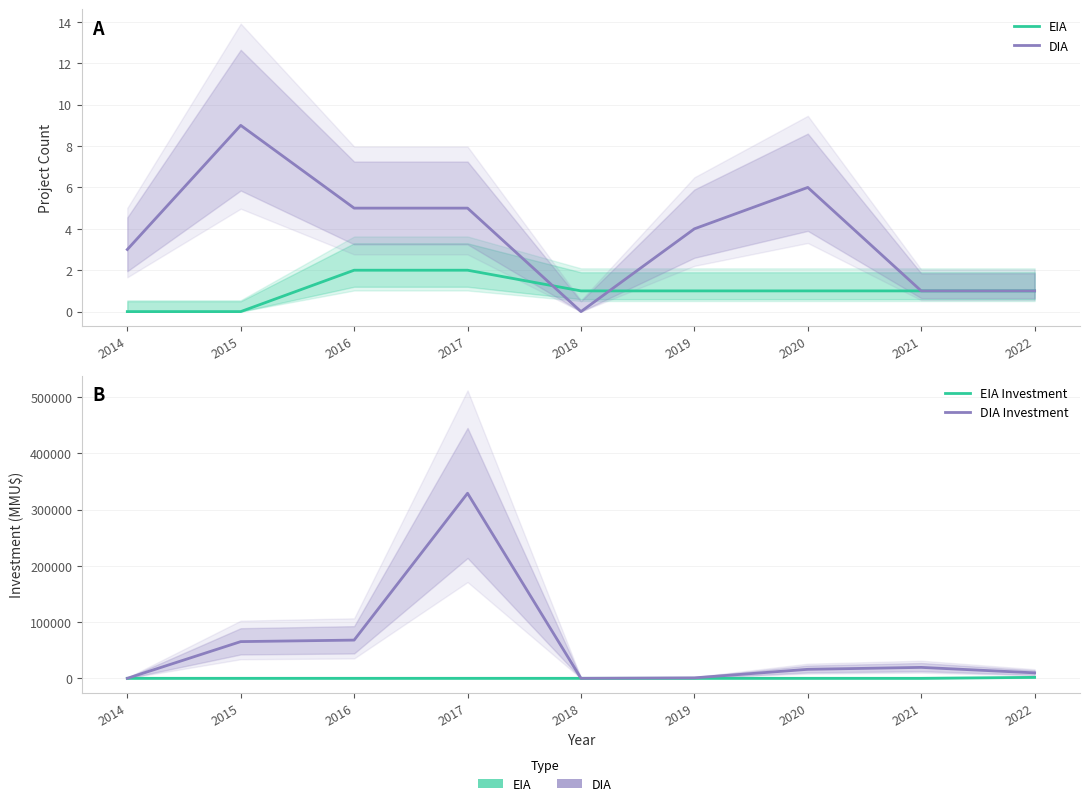

True or false: EIA Investment and DIA cross at least once.

True